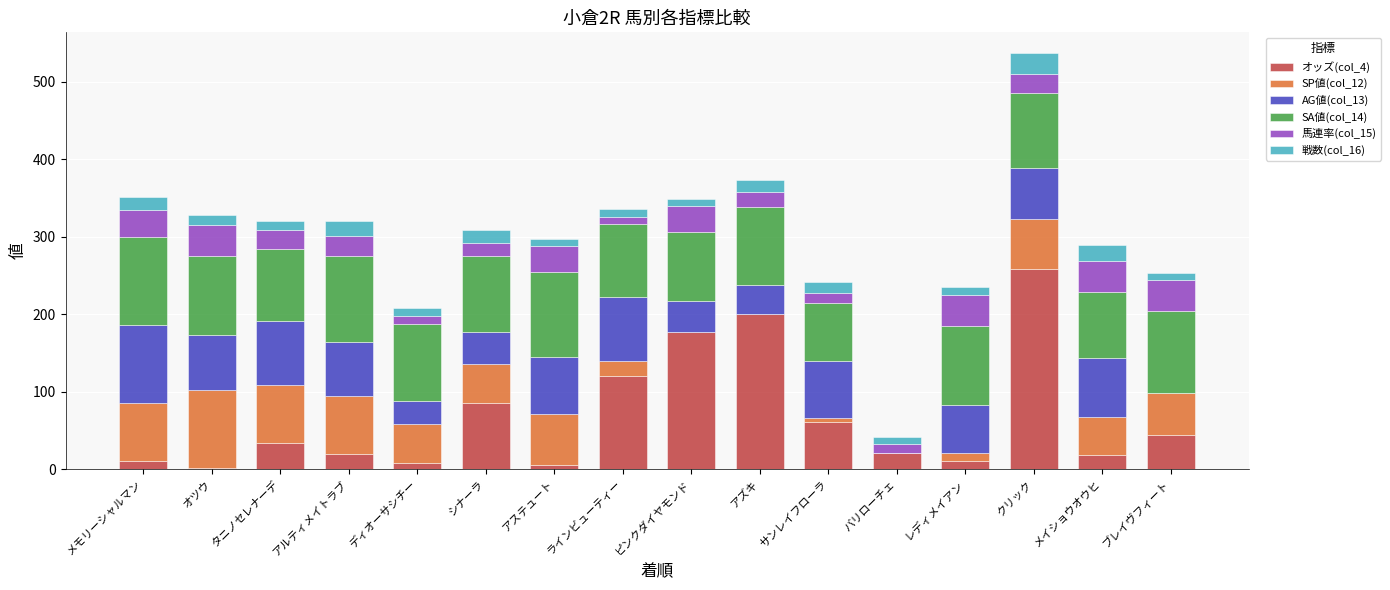

At which category is the sum across all series the highest?

クリック